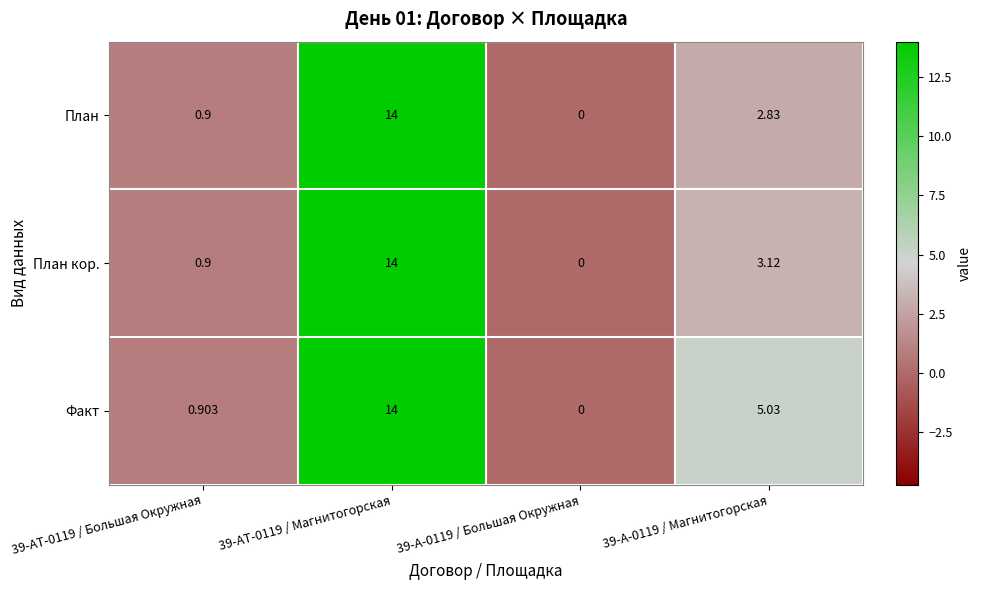

Which series changed the most between 39-АТ-0119 / Магнитогорская and 39-А-0119 / Магнитогорская?

План